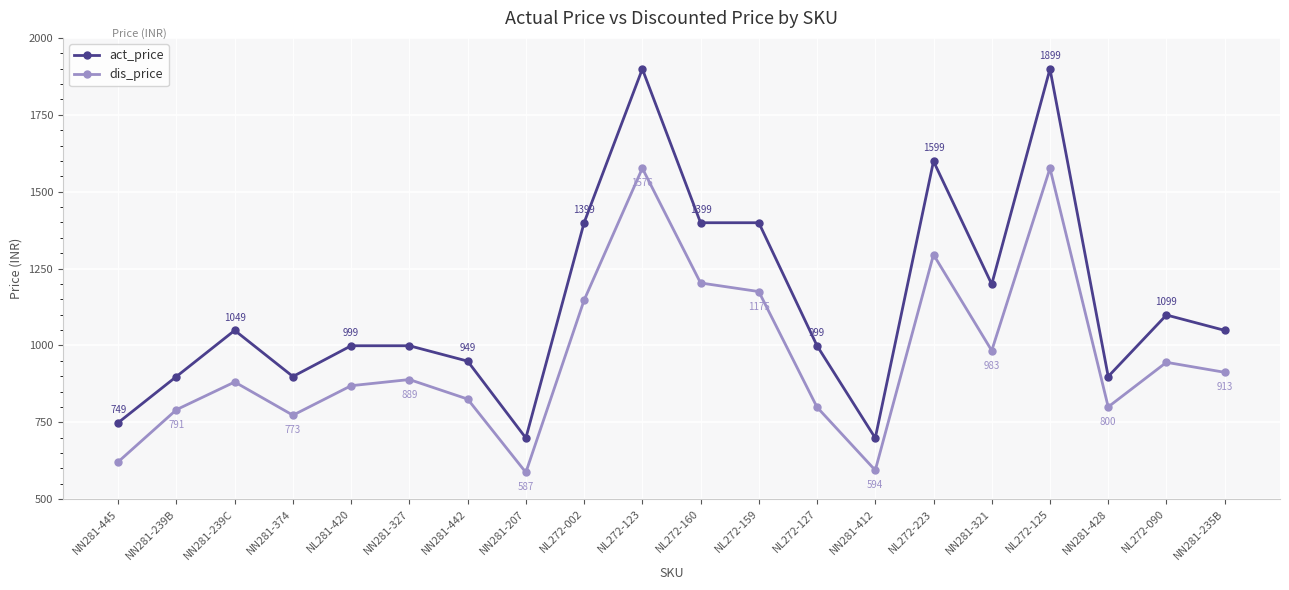

What is the sum of all act_price values?

22780.0